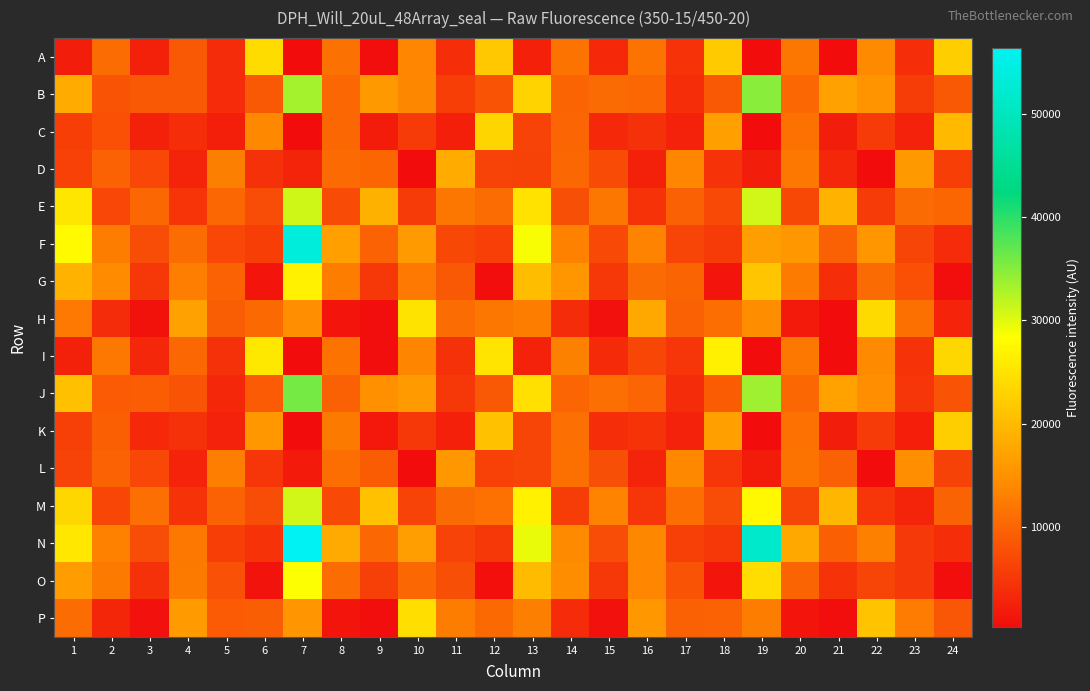

What is the maximum value shown in the chart?

56386